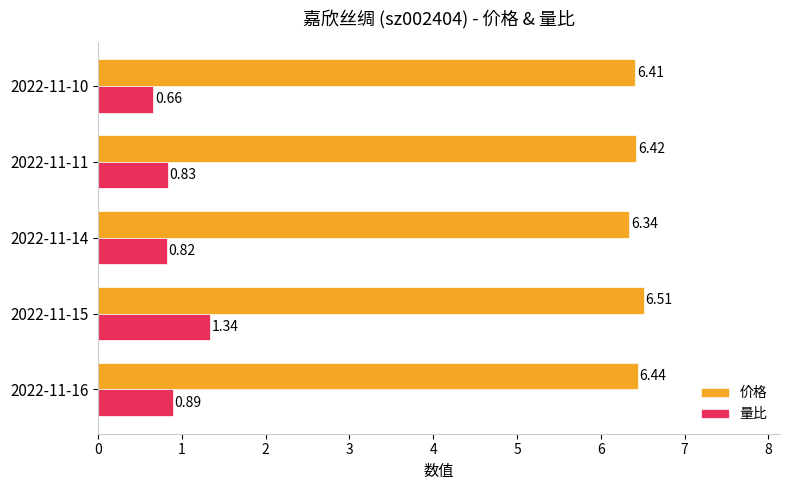

List the series in order of their peak value, lowest first.

量比, 价格